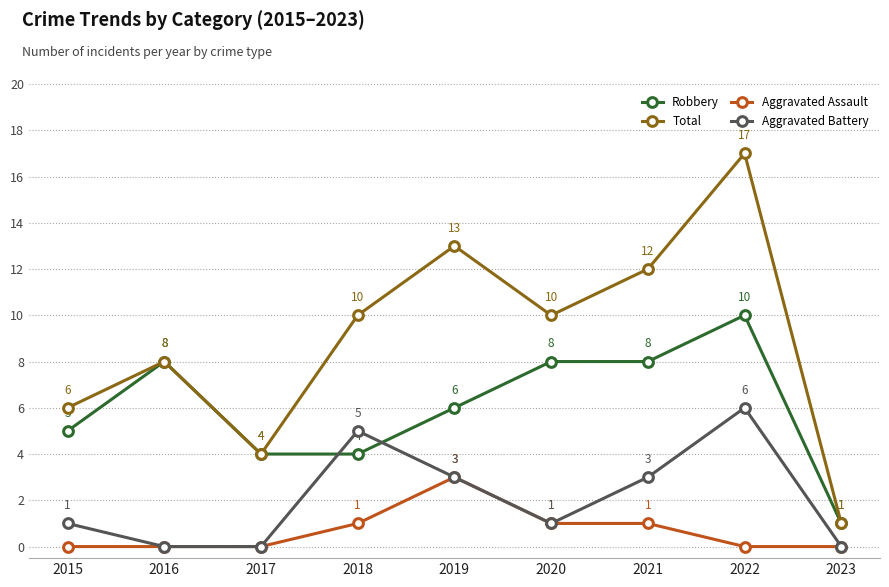

Which series has the widest spread of values?

Total